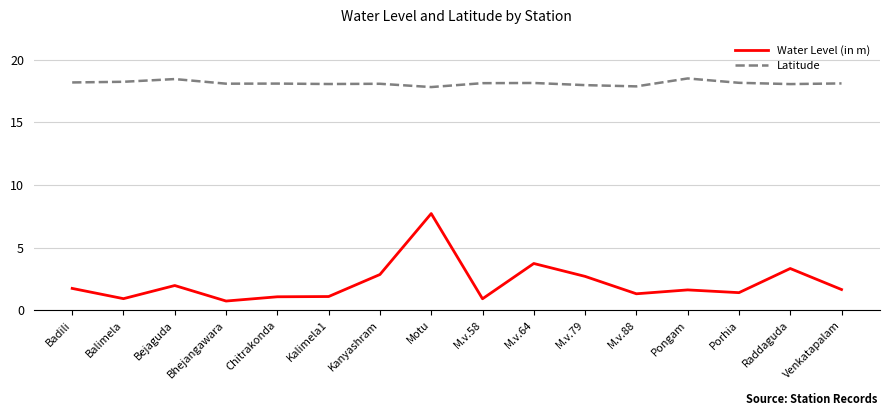

Is the value of Latitude at Chitrakonda greater than the value of Water Level (in m) at M.v.58?

Yes